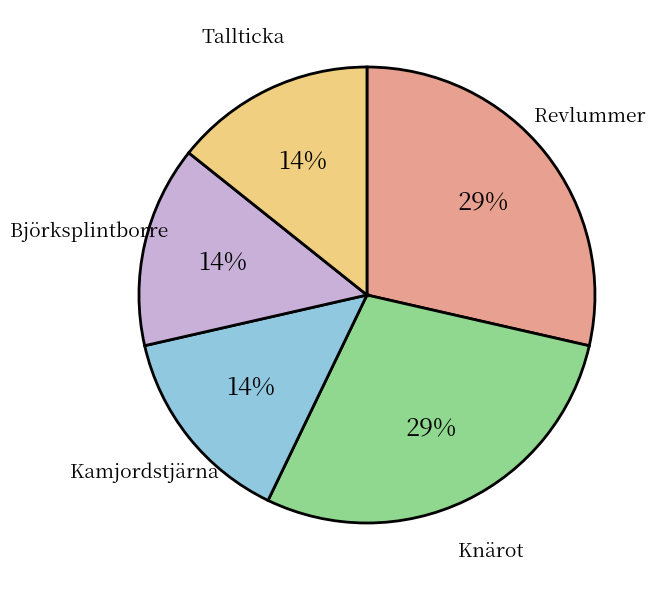

Approximately how many times larger is the value at Tallticka compared to Kamjordstjärna?

1.0